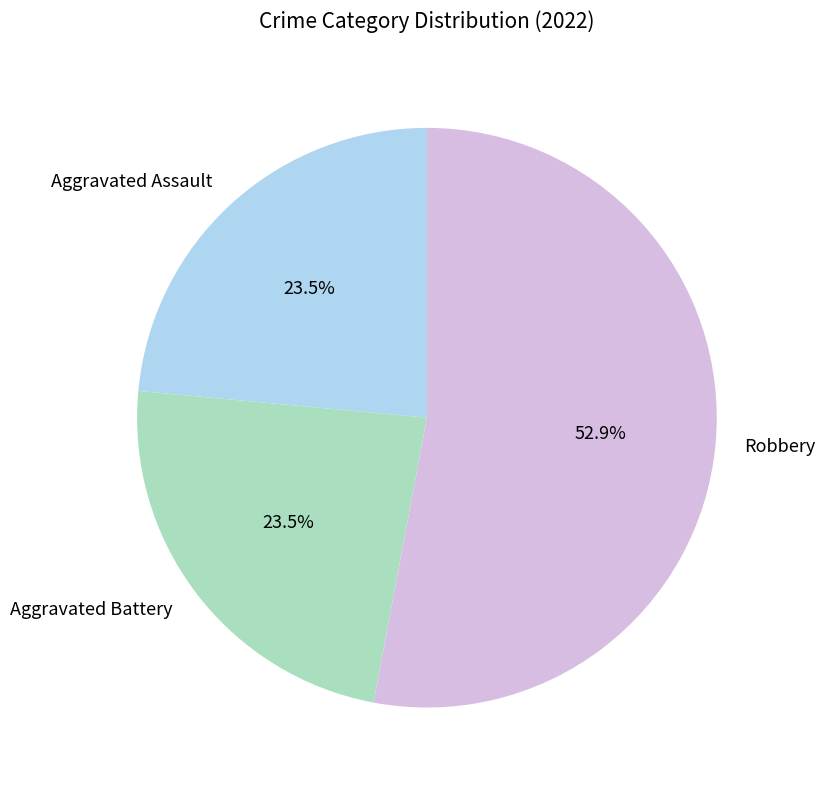

Is there any slice that represents more than half of the pie?

Yes